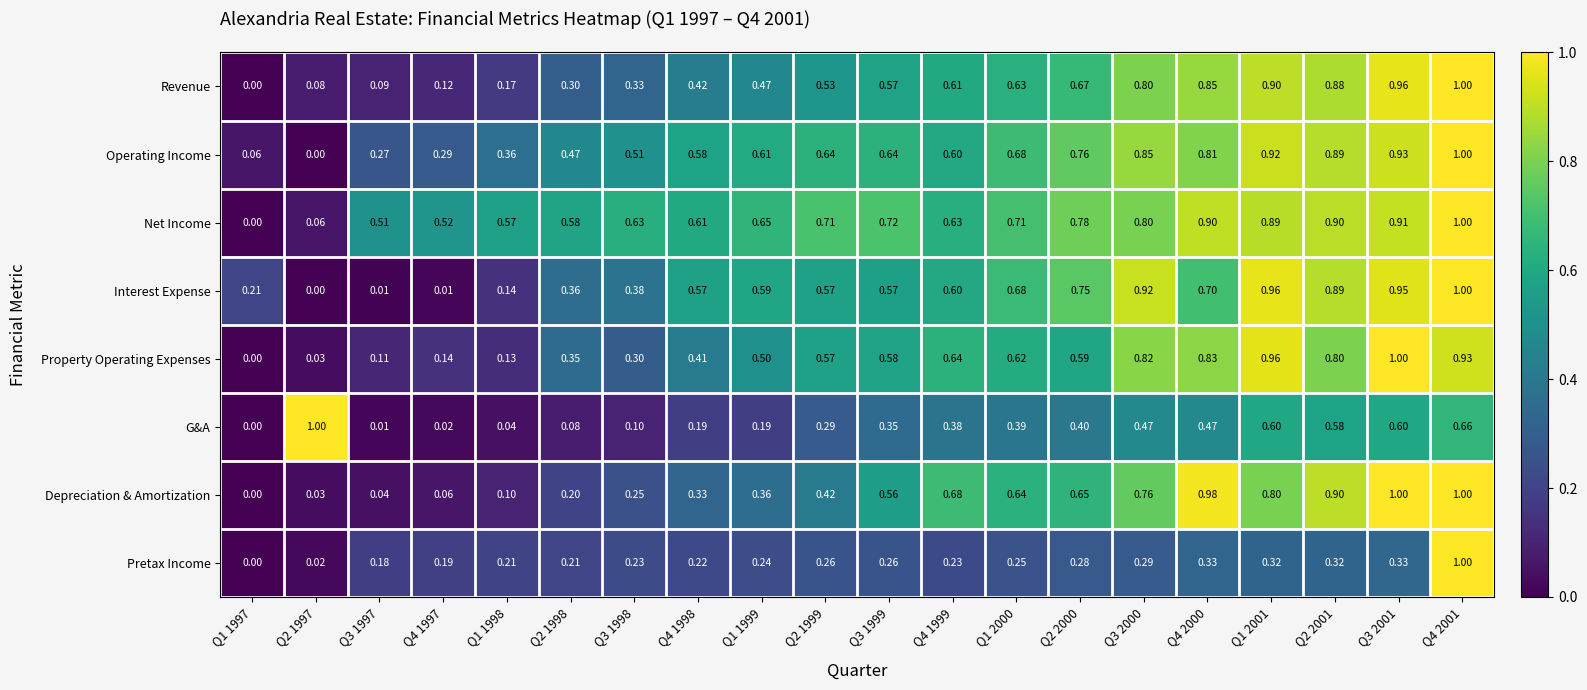

Which series has the largest total across all categories?

Net Income